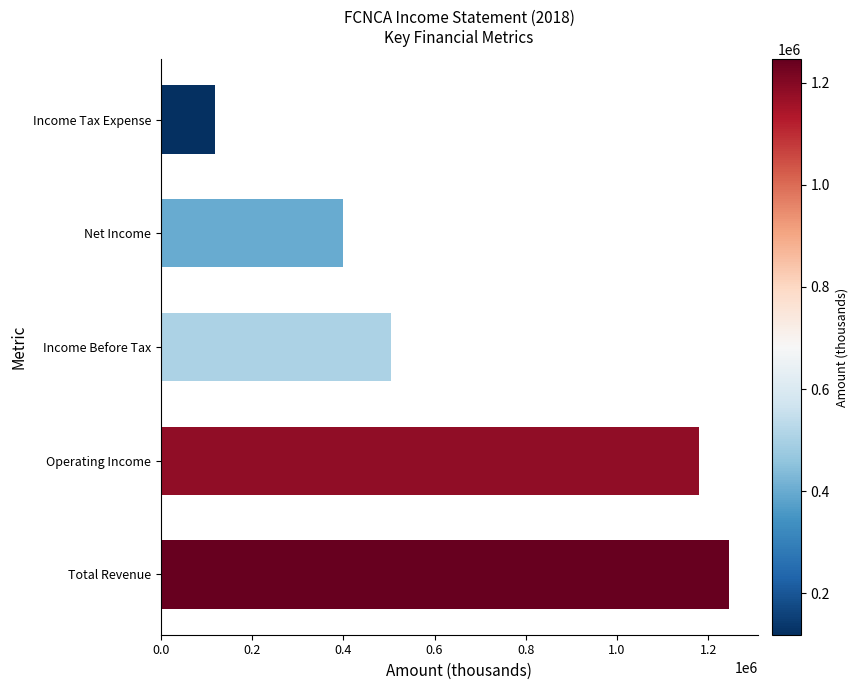

List the labels in order of value, largest first.

Total Revenue, Operating Income, Income Before Tax, Net Income, Income Tax Expense